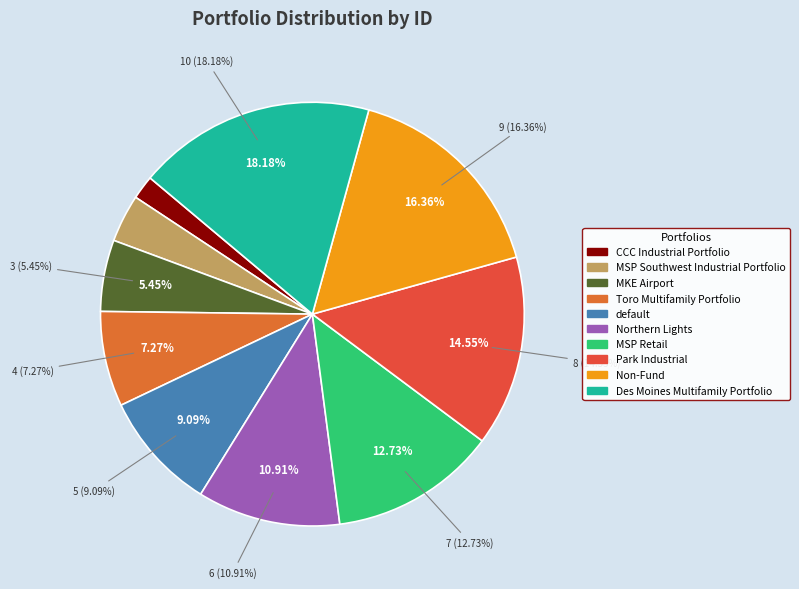

To the nearest percent, what percentage of the pie is default?

9%